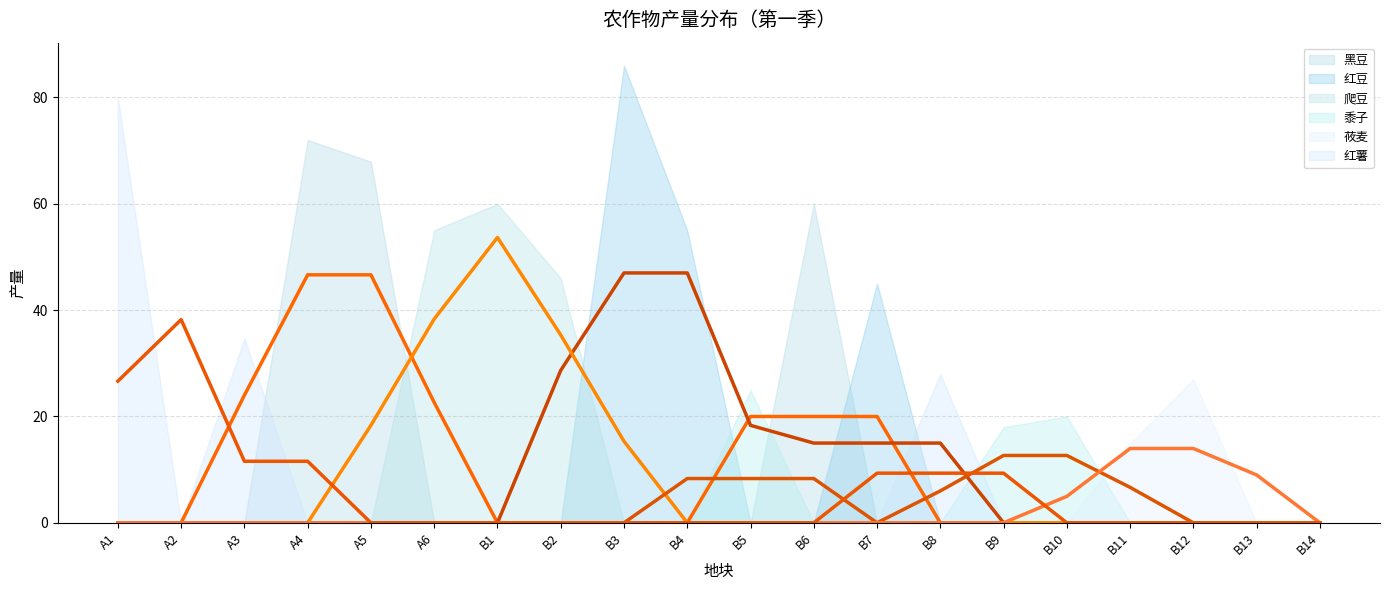

At A3, list the series in order from smallest to largest.

红豆 (平均), 爬豆 (平均), 黍子 (平均), 莜麦 (平均), 红薯 (平均), 黑豆 (平均)